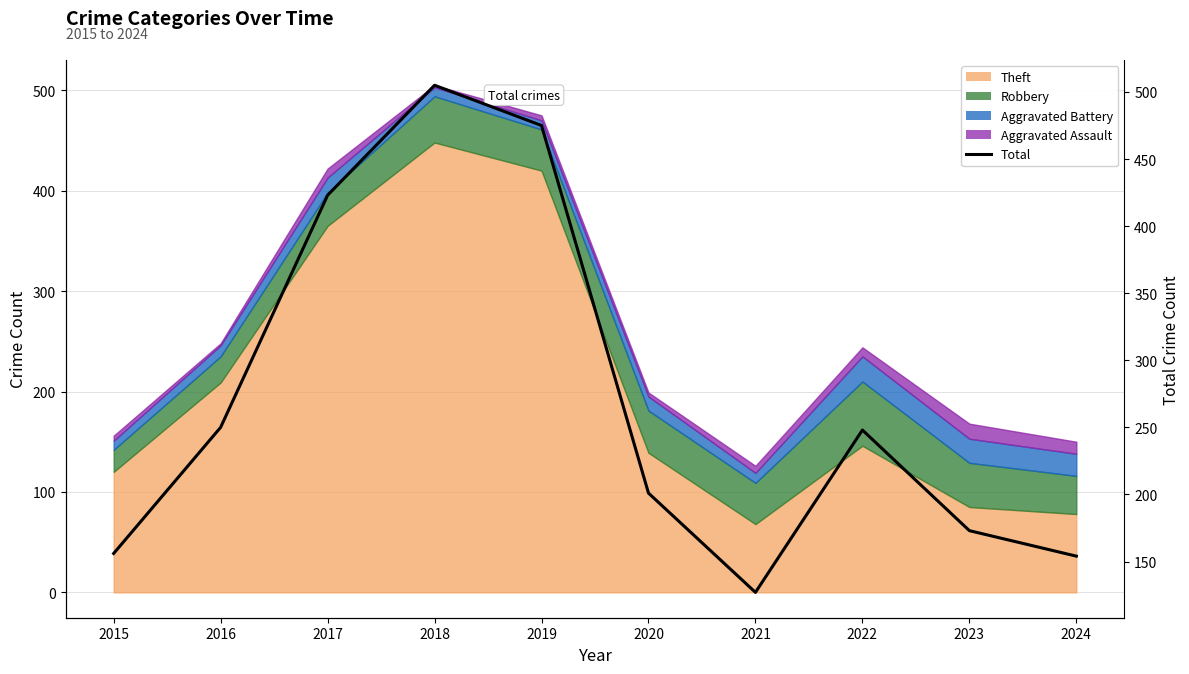

Where is the data nearest to the value 316?

2016